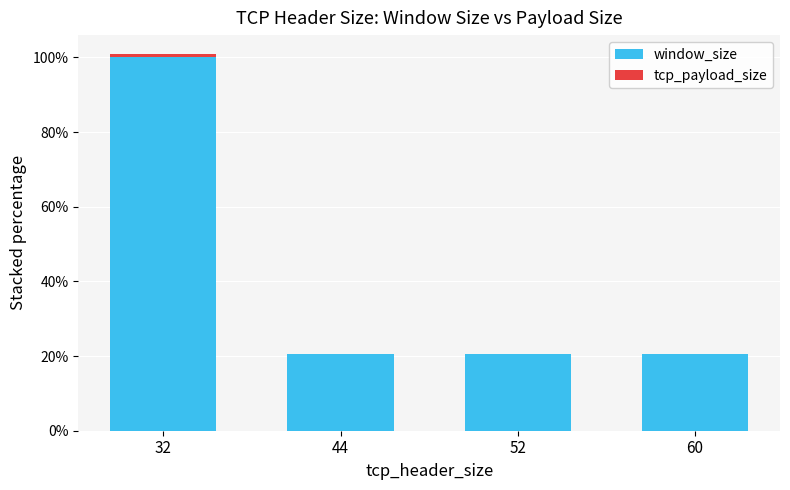

The window_size series shows 20.5 at 60. True or false?

True